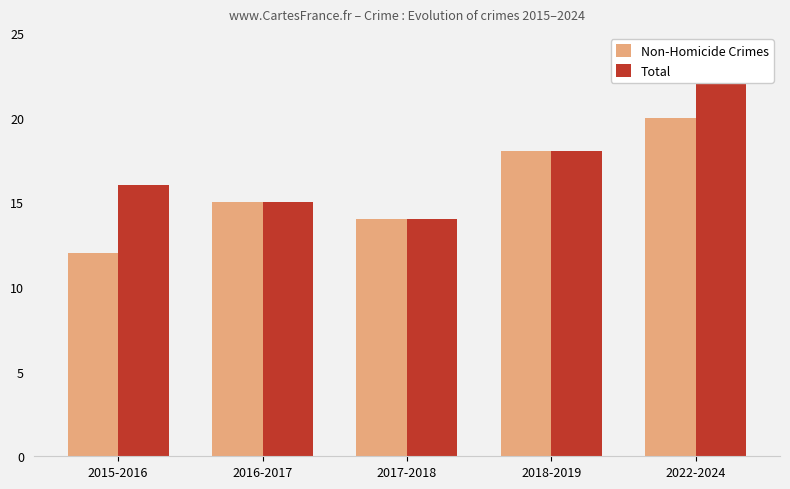

What is the minimum value shown in the chart?

12